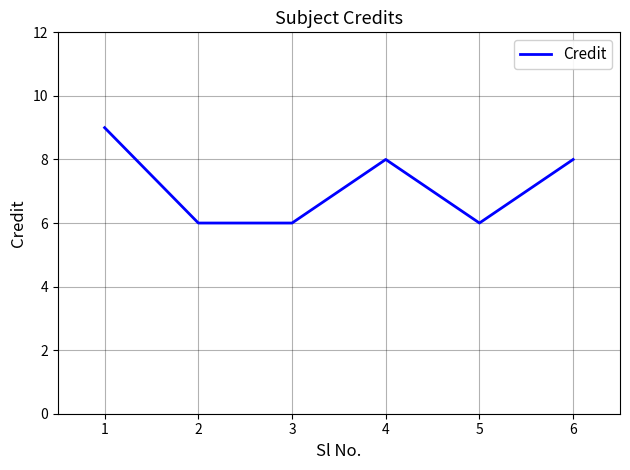

Which has a higher value, 4 or 5?

4